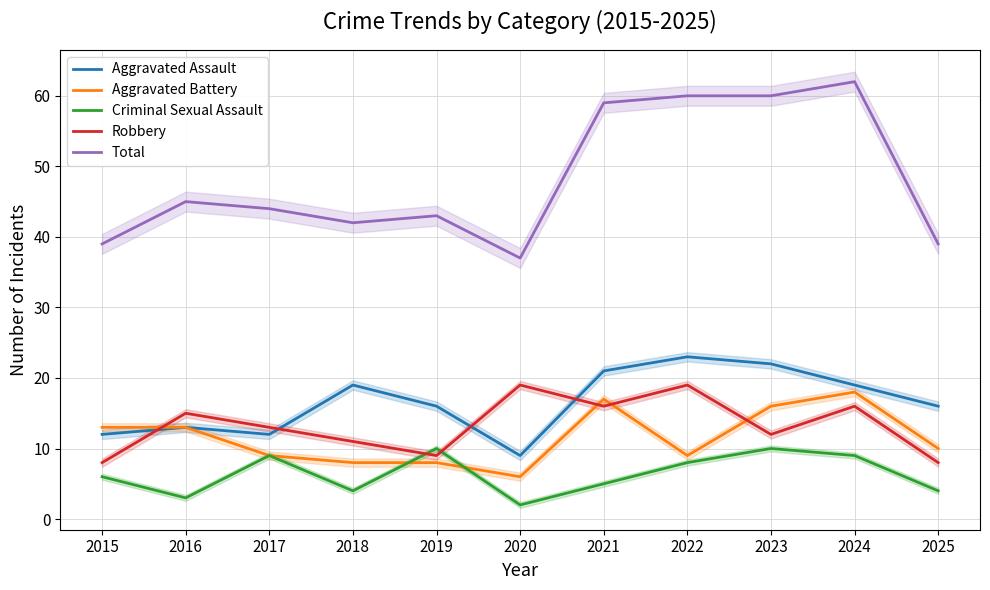

True or false: Criminal Sexual Assault and Aggravated Assault cross at least once.

False